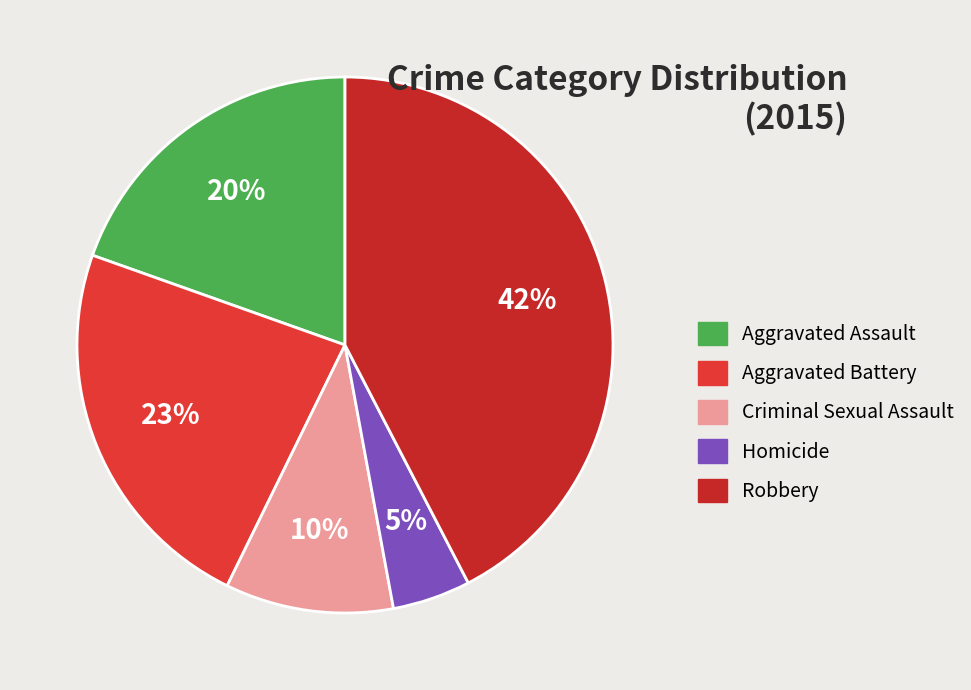

Does Homicide represent more than half of the total?

No